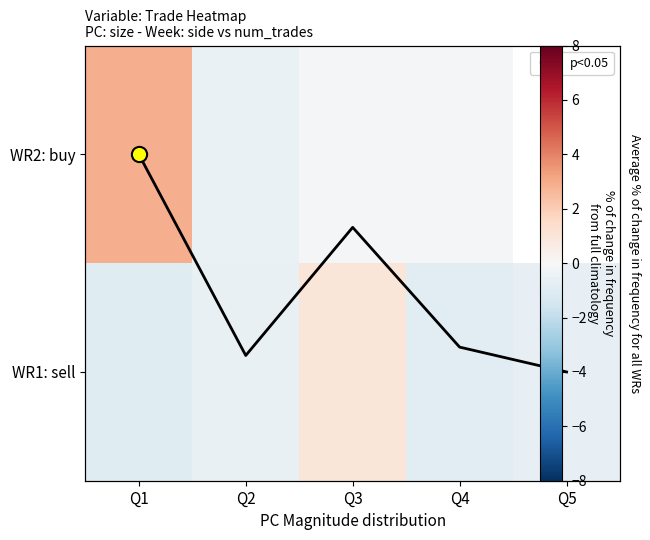

What is the minimum value for WR1: sell?

-1.0